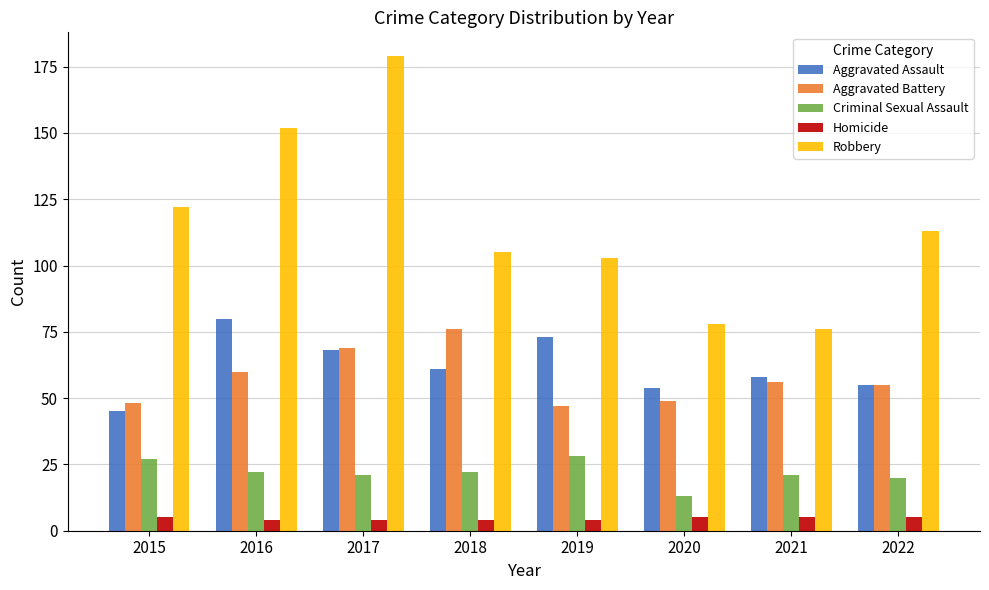

The value of Criminal Sexual Assault at 2016 is 22. True or false?

True